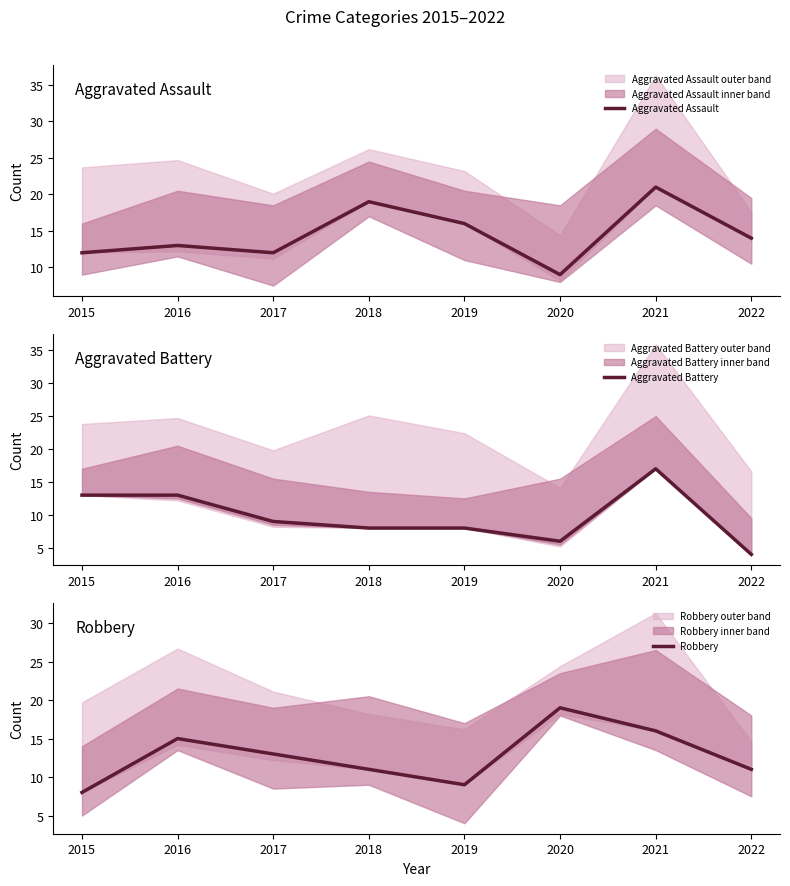

List the series in order of their overall mean, highest first.

Aggravated Assault, Robbery, Aggravated Battery